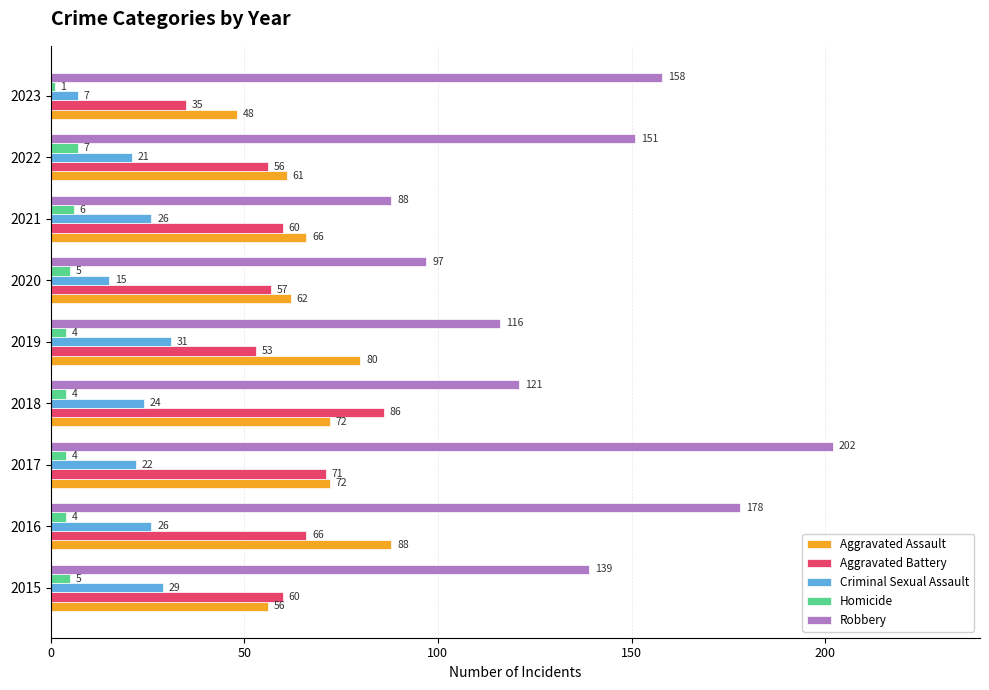

What is the difference between the maximum and second lowest values in the Aggravated Assault series?

32